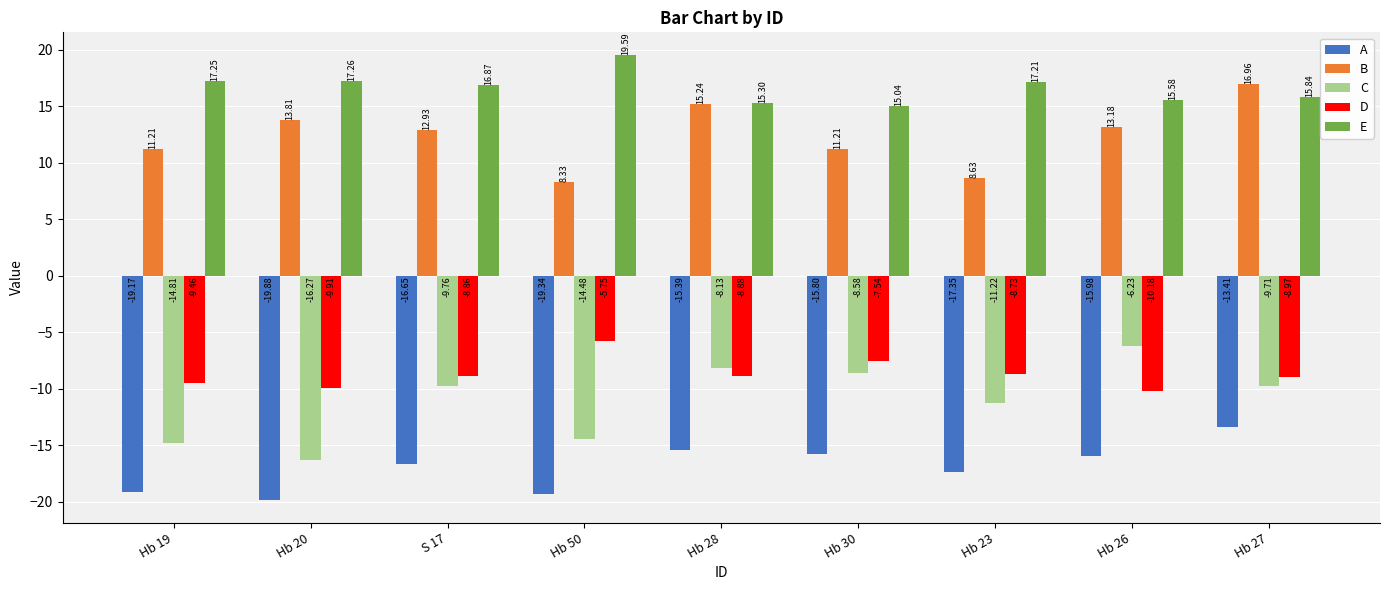

What is the difference between the maximum and minimum values in the D series?

4.4